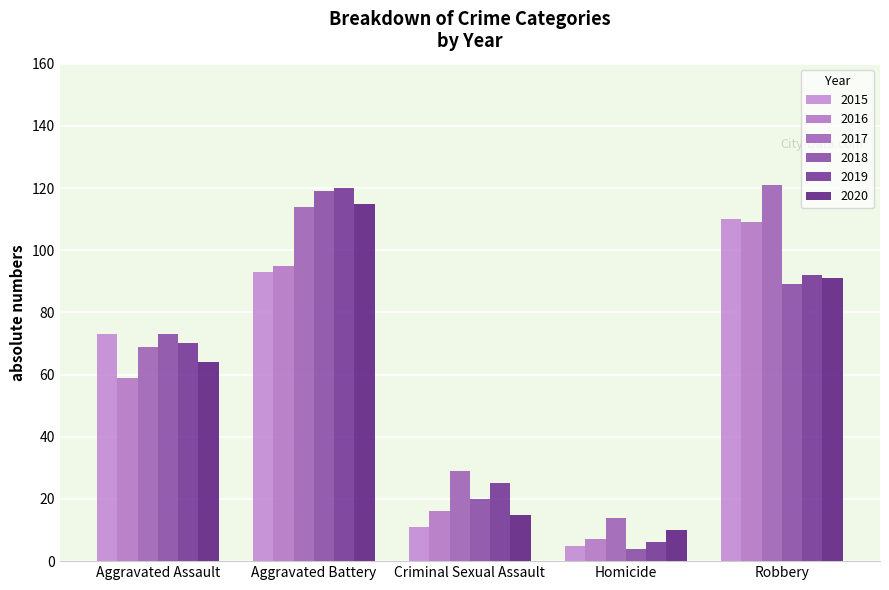

Is it true that 2018 equals 20 at Criminal Sexual Assault?

True